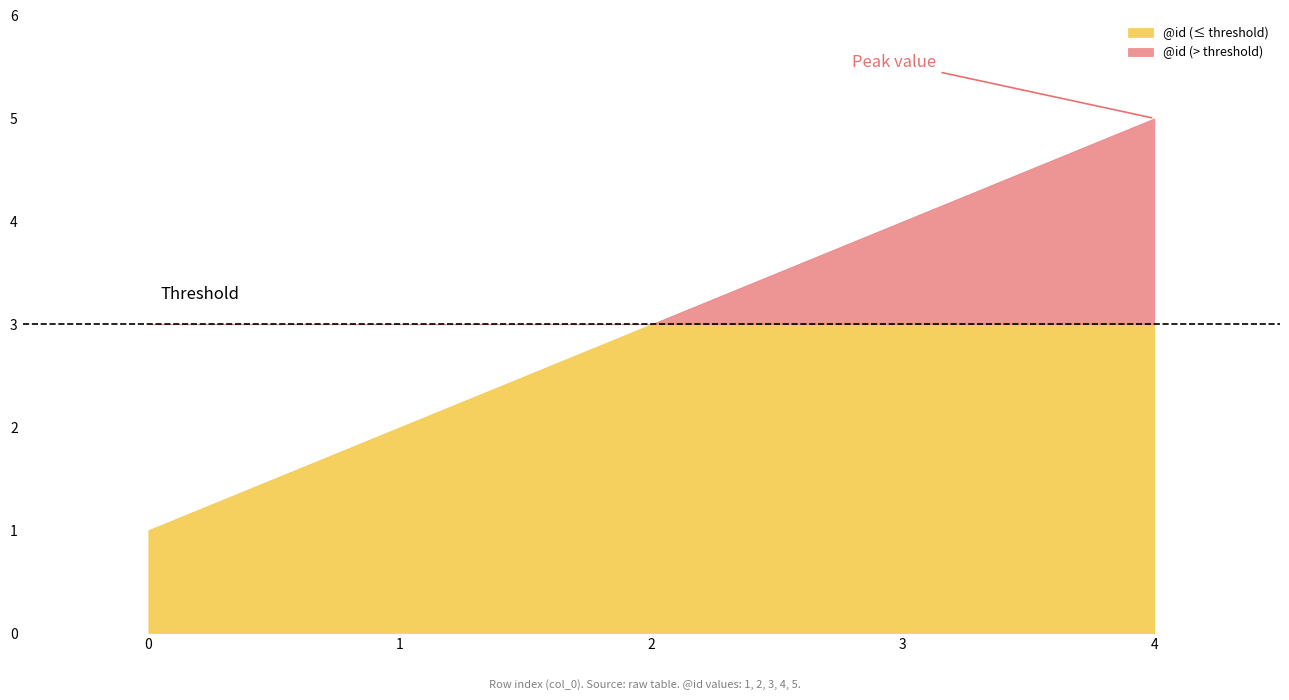

What is the sum of the values at 2 and 3?

7